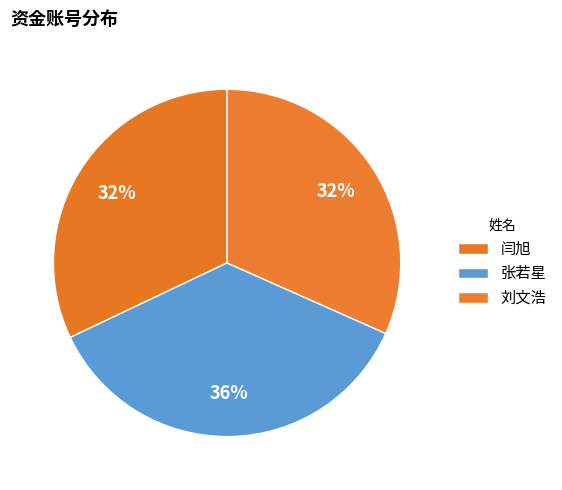

Does any single category account for the majority?

No